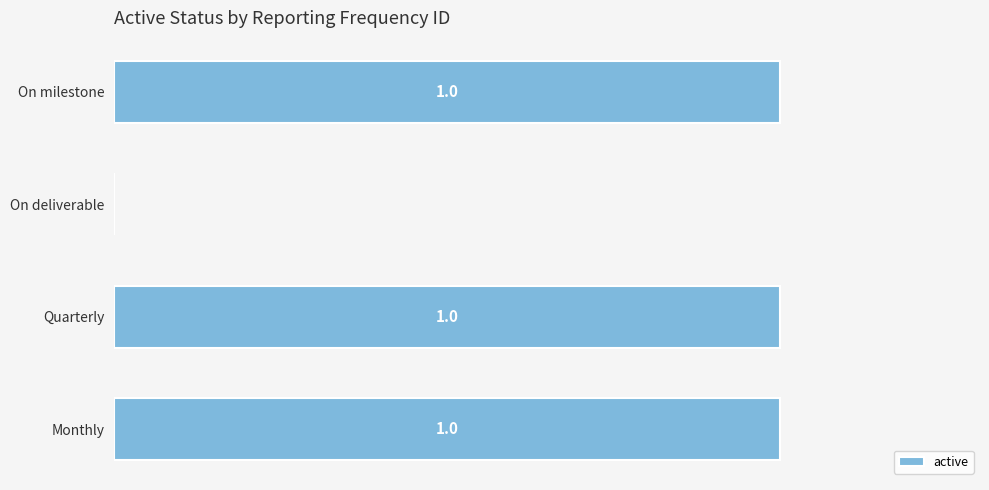

Between Quarterly and On deliverable, which is larger?

Quarterly